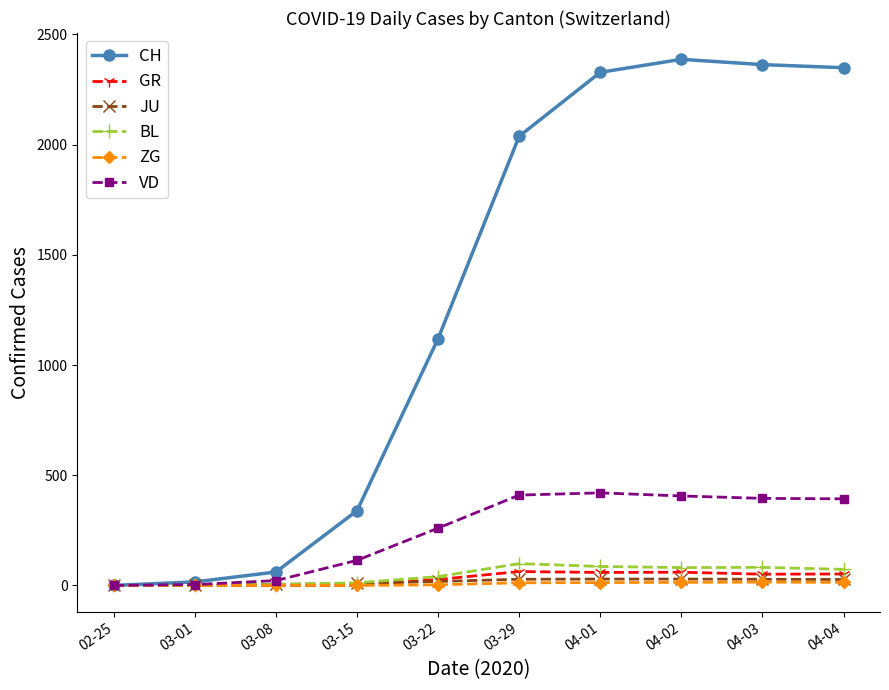

The value of CH at 04-03 is 1595. True or false?

False